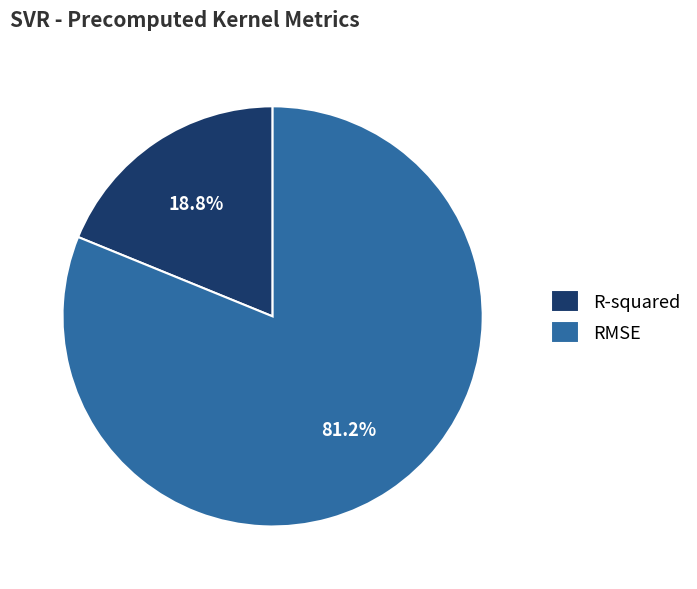

How many slices are in this pie chart?

2